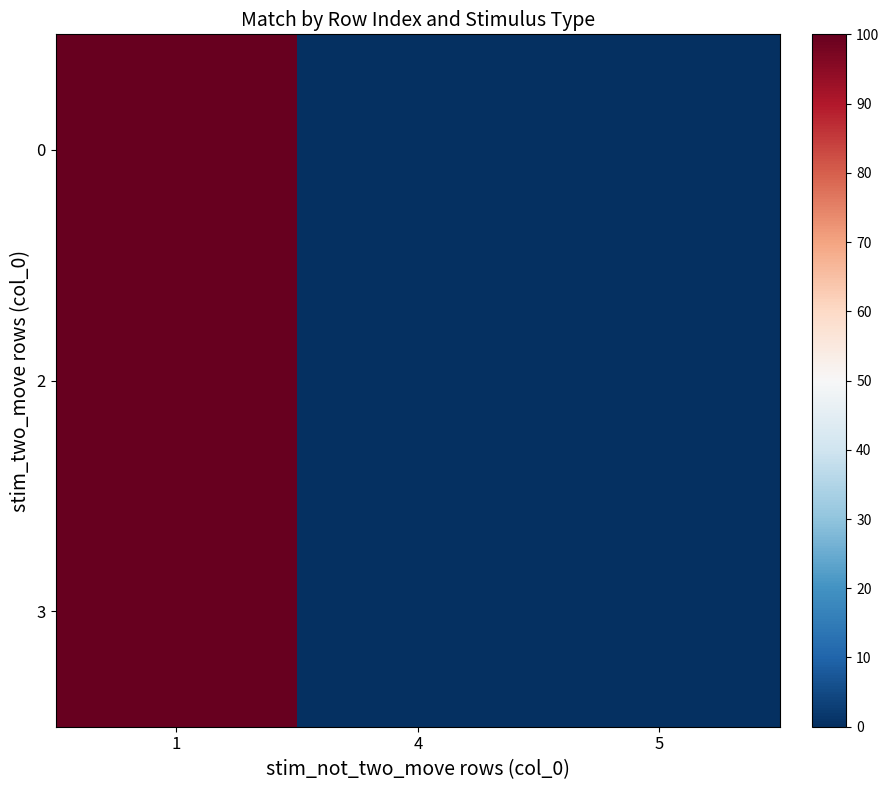

Reading right to left, transcribe all the data shown in this chart.

0: 5=0	4=0	1=100
2: 5=0	4=0	1=100
3: 5=0	4=0	1=100